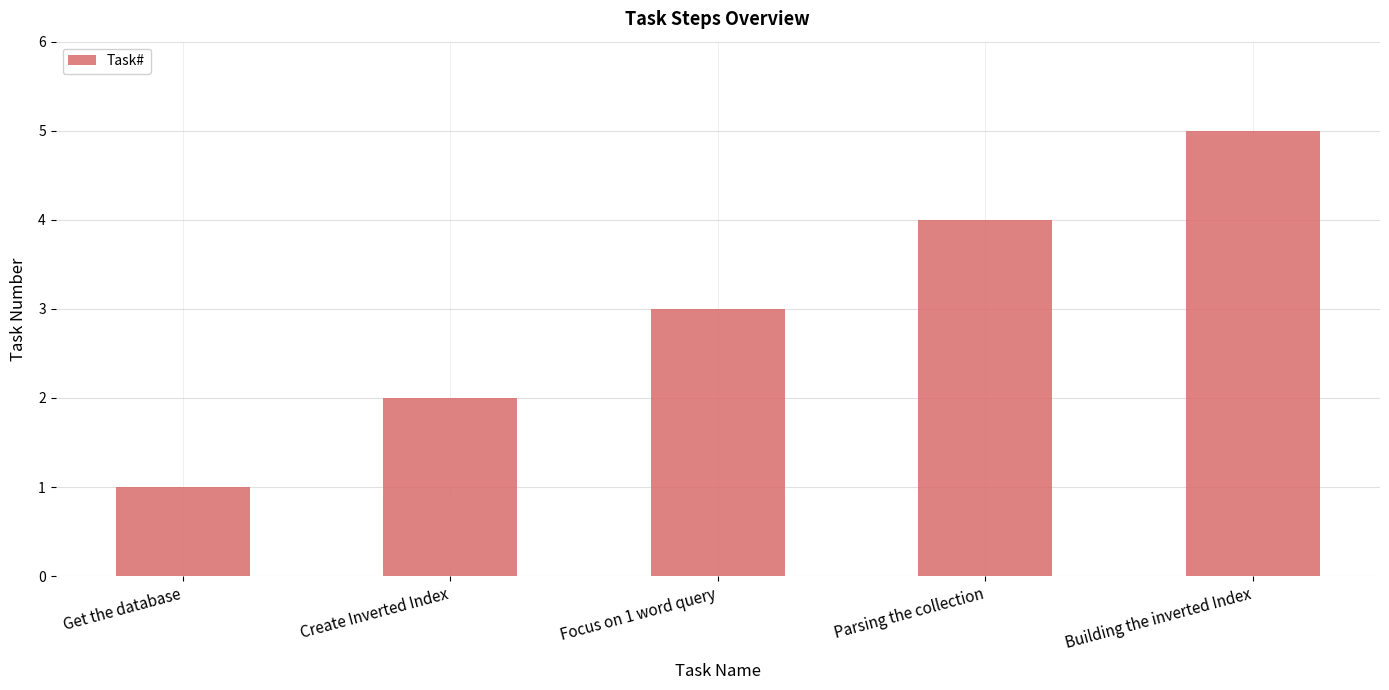

What is the smallest value displayed?

1